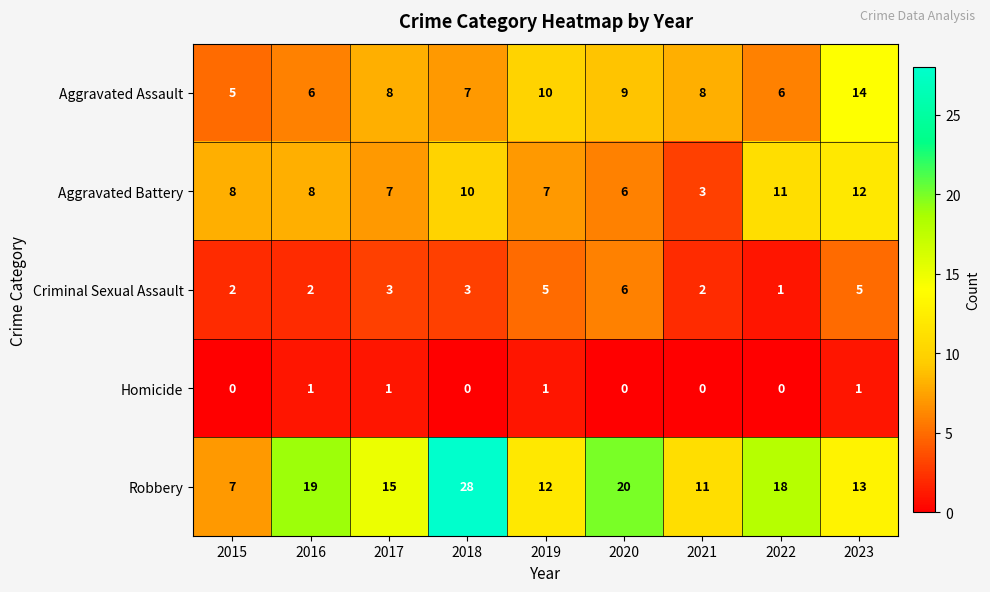

At 2019, list the series in order from largest to smallest.

Robbery, Aggravated Assault, Aggravated Battery, Criminal Sexual Assault, Homicide